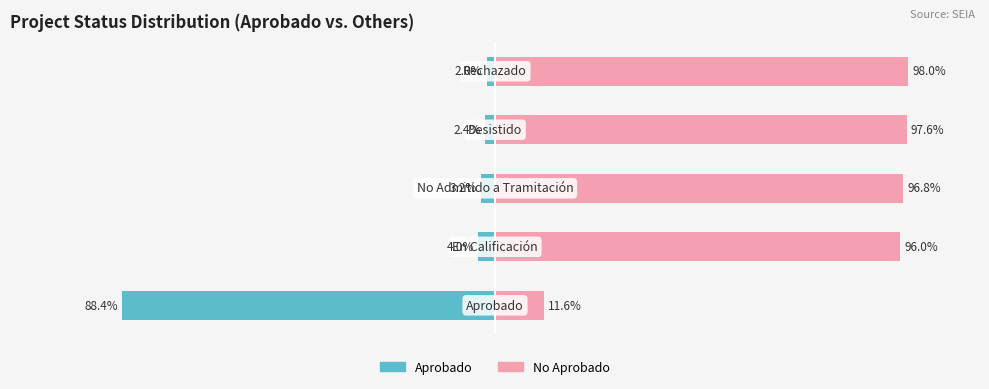

Is it true that Aprobado equals -3.7 at 3?

False